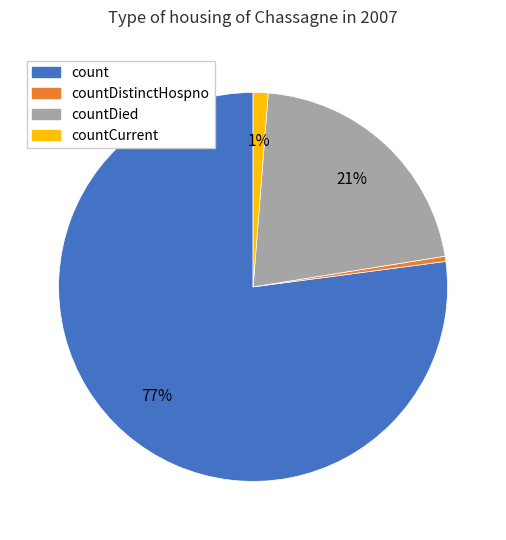

To the nearest percent, what is the average slice percentage?

25%